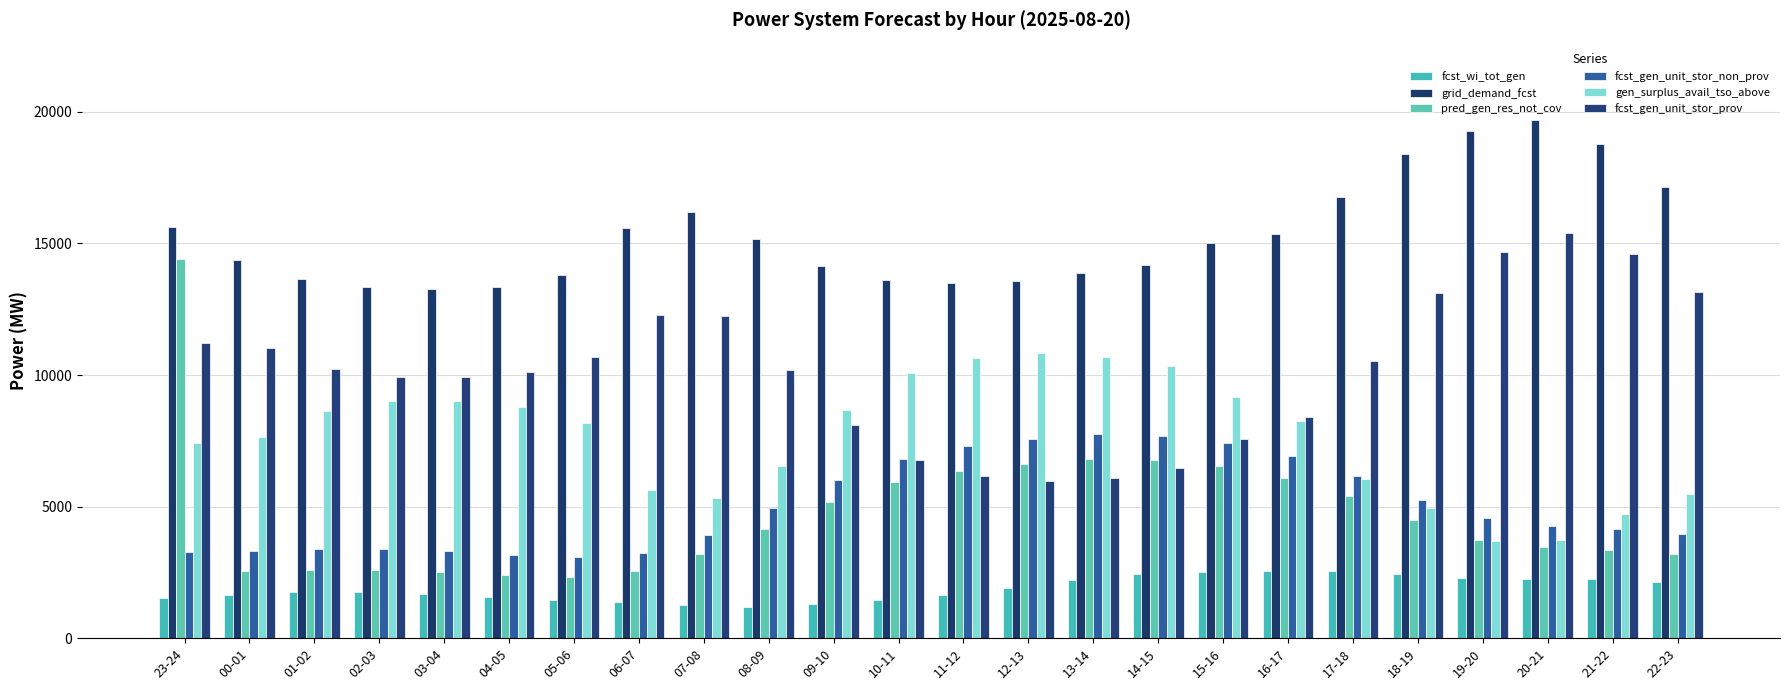

Is the value of fcst_gen_unit_stor_non_prov at 06-07 greater than the value of gen_surplus_avail_tso_above at 01-02?

No